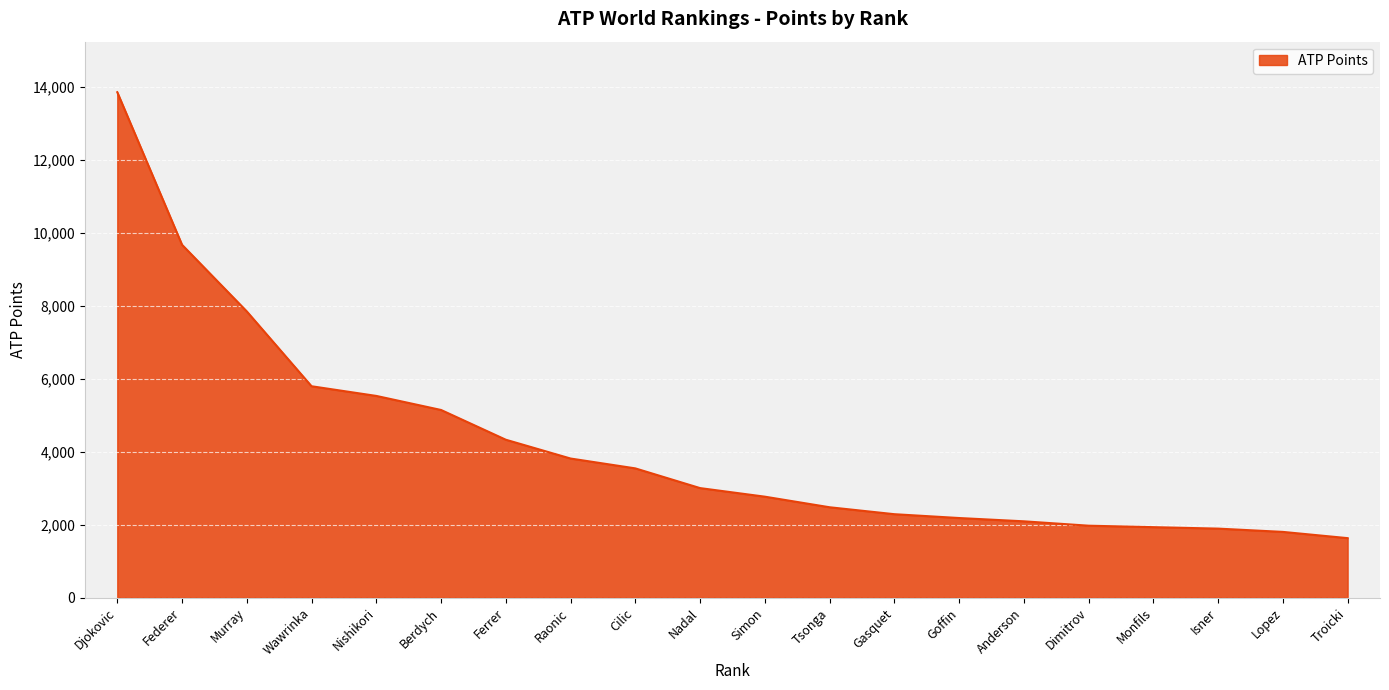

Count the number of categories in the chart.

20